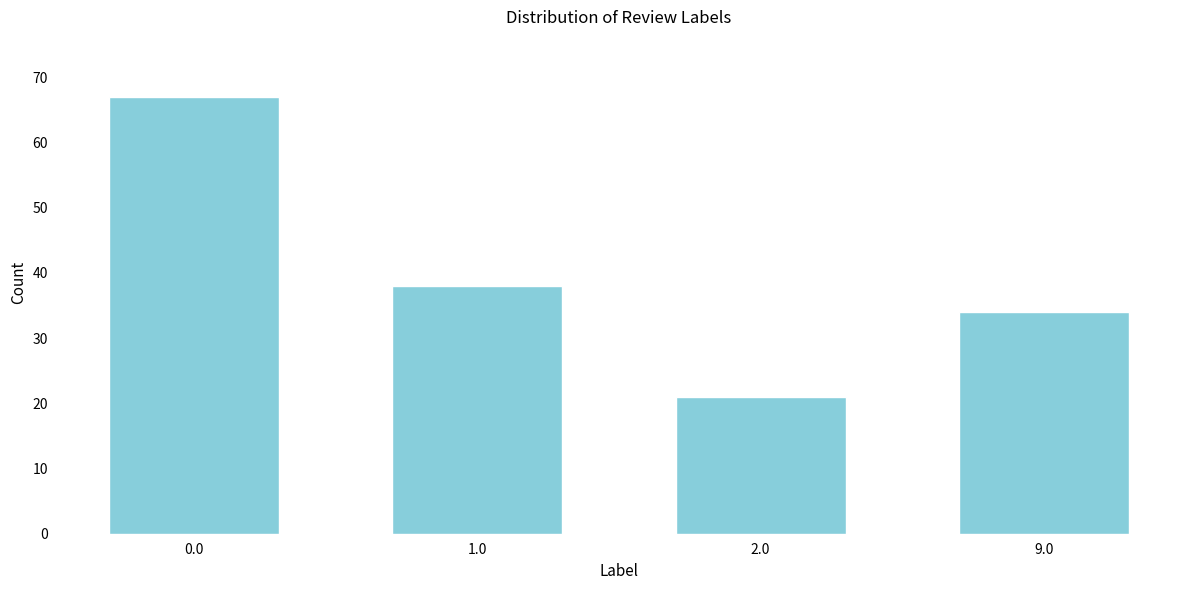

Reading left to right, transcribe all the data shown in this chart.

67	38	21	34